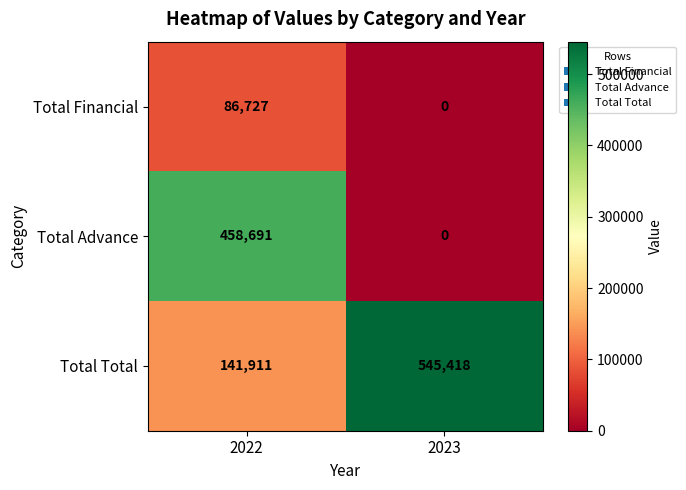

Reading left to right, extract all data points from this chart.

Total Financial: 2022=86727	2023=0
Total Advance: 2022=458691	2023=0
Total Total: 2022=141911	2023=545418